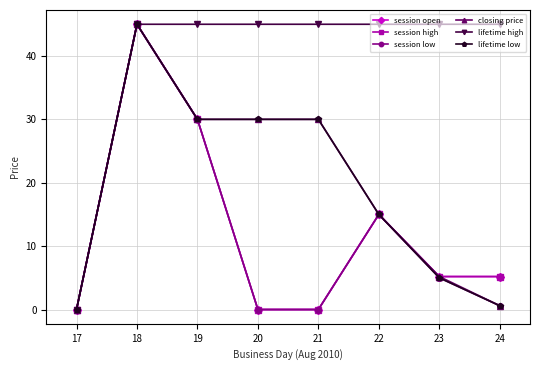

Is the value of session low at 20 greater than the value of lifetime high at 20?

No